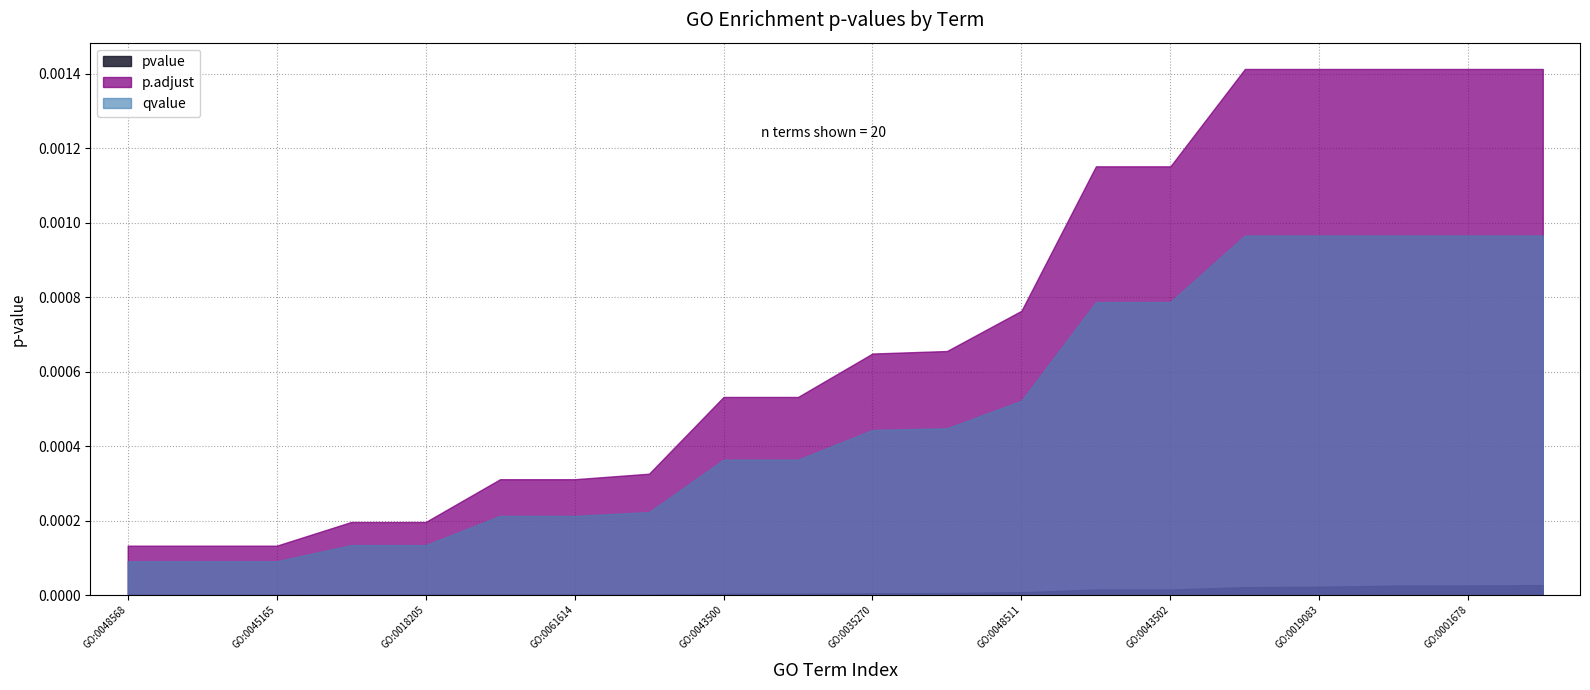

How many lines are shown in the chart?

3